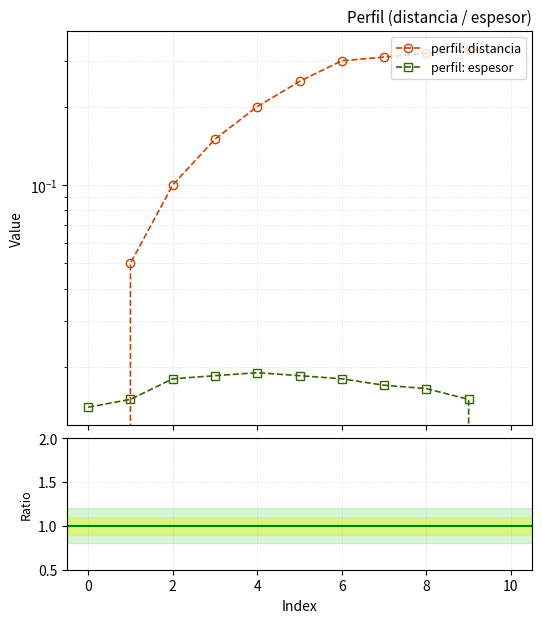

After their last crossing, which series has the higher values: perfil: espesor or perfil: distancia?

perfil: distancia